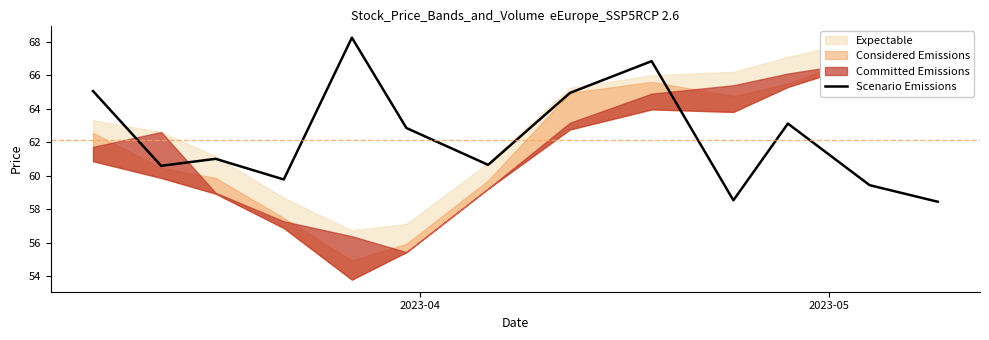

What is the difference between the second highest and minimum values?

8.4